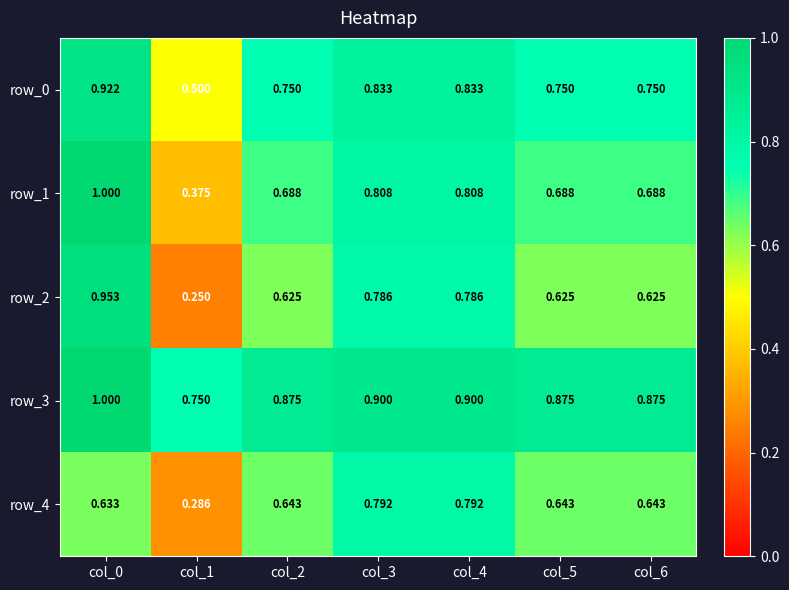

Between col_1 and col_2, which series saw the biggest shift?

row_2